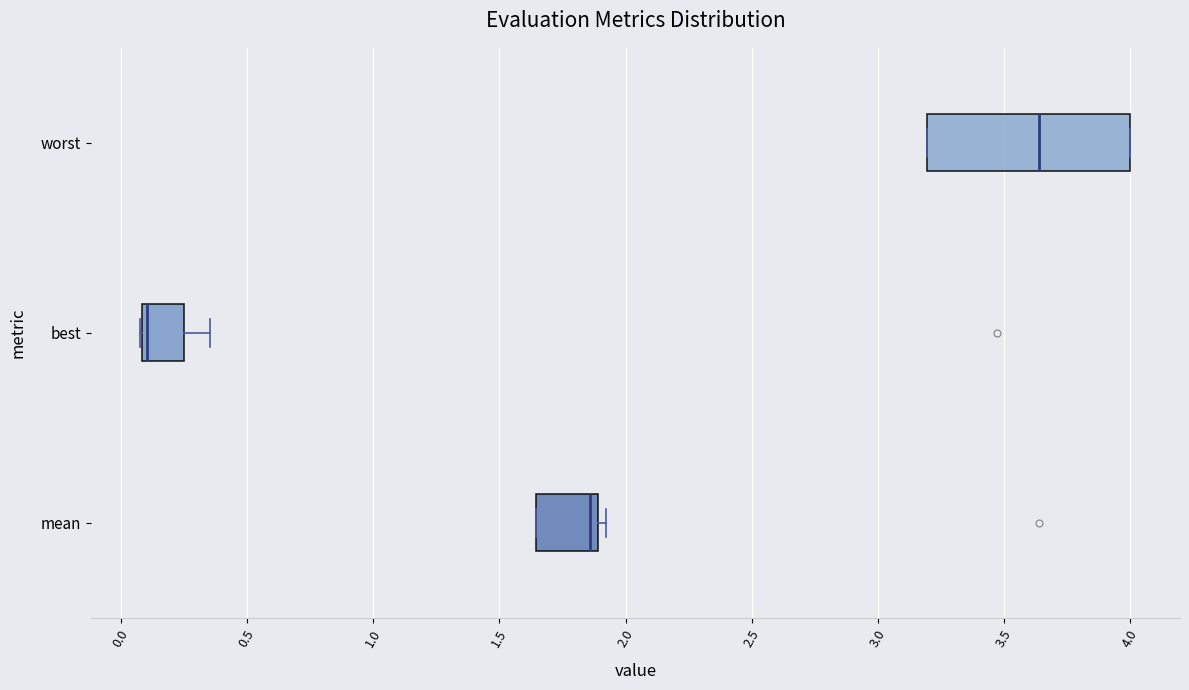

Reading bottom to top, transcribe this box plot: for each box, give where its median line is, the range the box spans, and where its two whiskers end, as read against the x-axis. The values are not printed on the chart, so give them approximately, as read against the axis.

mean: median 1.85, box 1.65 to 1.90, whiskers 1.65 to 1.90 (just right of the box's right edge)
best: median 0.10 (just right of the box's left edge), box 0.10 to 0.25, whiskers 0.10 to 0.35
worst: median 3.65, box 3.20 to 4.00, whiskers 3.20 to 4.00